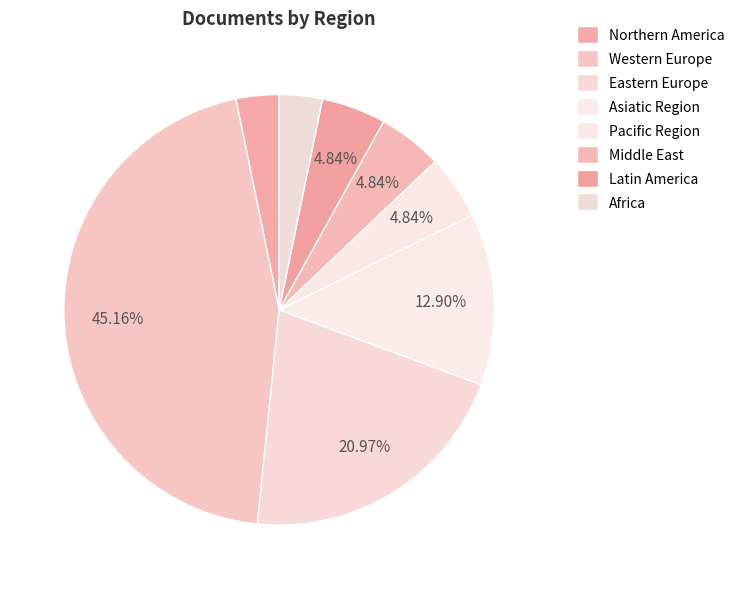

Count the number of slices in the pie.

8